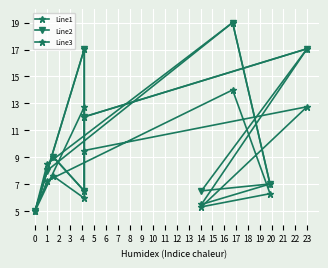

Between 1 and 6, which series saw the biggest shift?

Line1